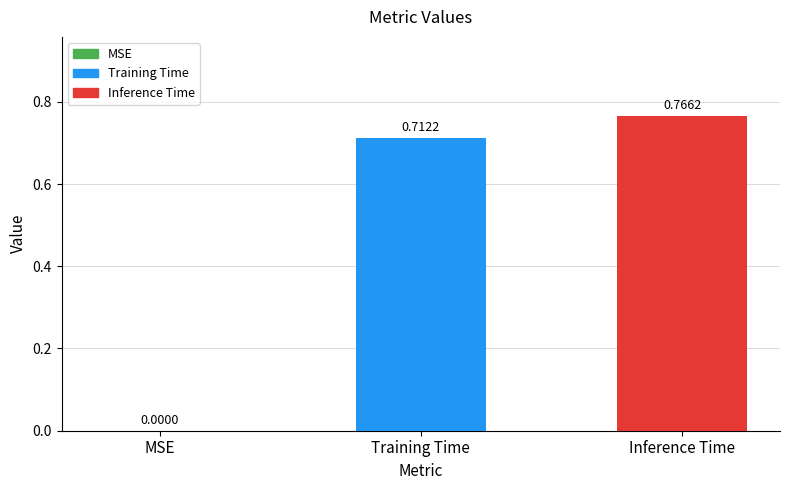

Which label corresponds to the largest value in the chart?

Inference Time